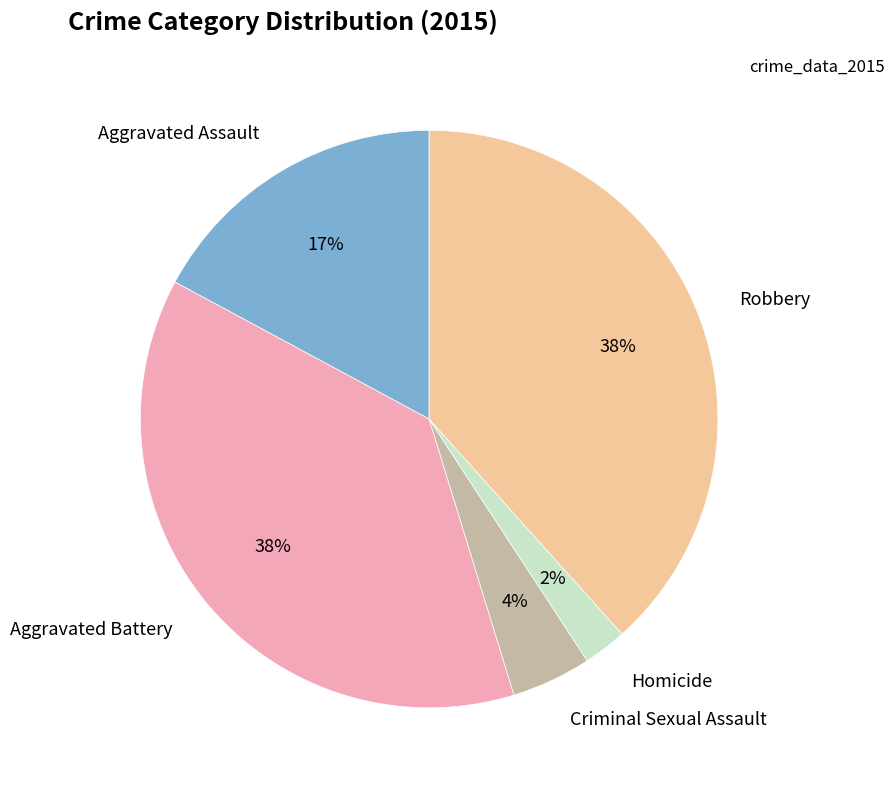

Approximately how many times larger is the value at Homicide compared to Robbery?

0.1